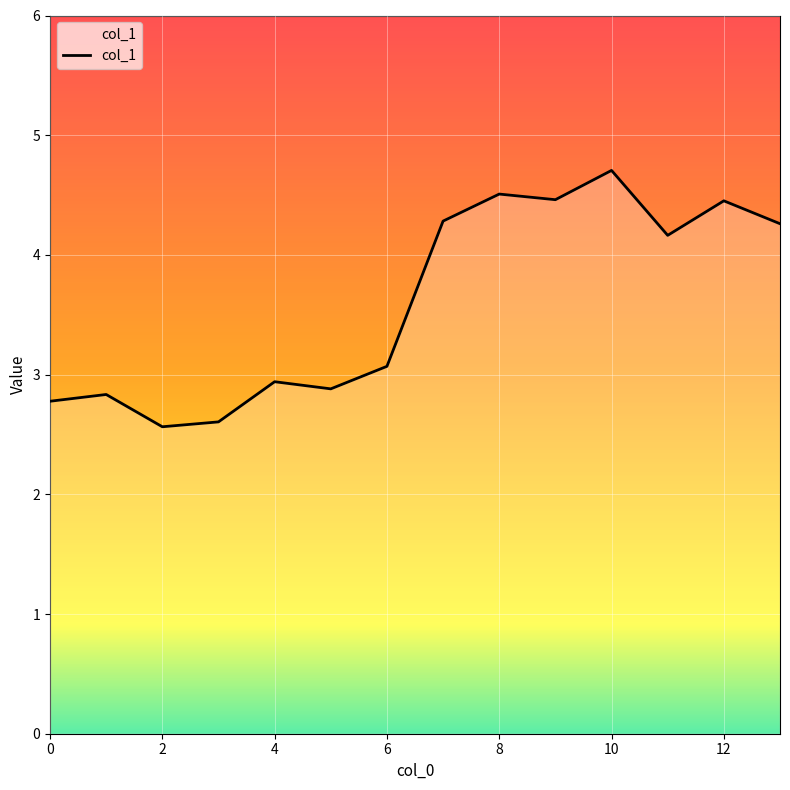

What is the difference between the maximum and minimum values?

2.1